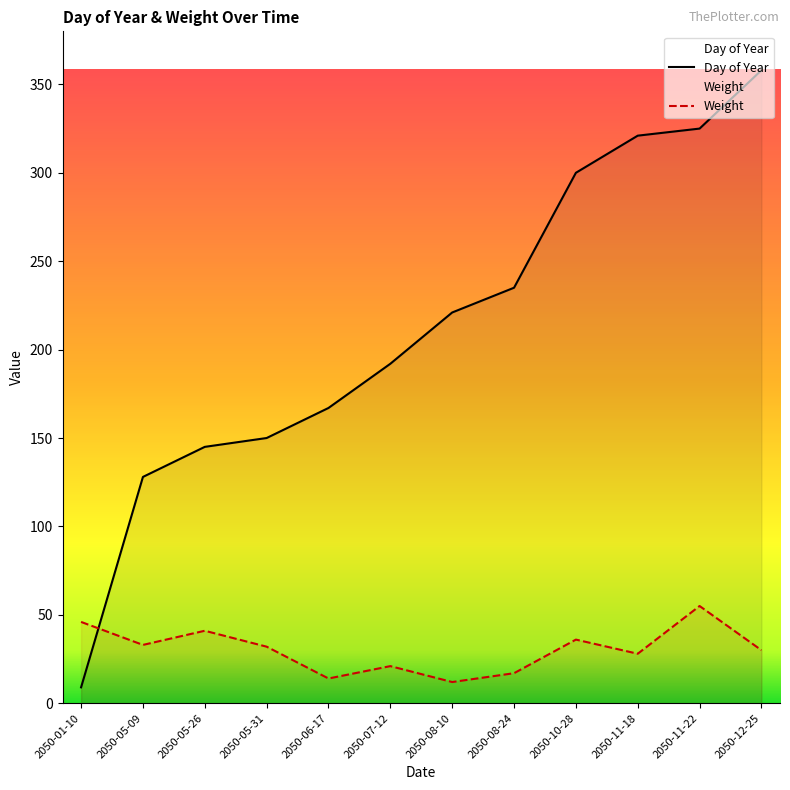

Reading left to right, what are all the values shown in this chart?

Day of Year: 2050-01-10=9	2050-05-09=128	2050-05-26=145	2050-05-31=150	2050-06-17=167	2050-07-12=192	2050-08-10=221	2050-08-24=235	2050-10-28=300	2050-11-18=321	2050-11-22=325	2050-12-25=358
Weight: 2050-01-10=46	2050-05-09=33	2050-05-26=41	2050-05-31=32	2050-06-17=14	2050-07-12=21	2050-08-10=12	2050-08-24=17	2050-10-28=36	2050-11-18=28	2050-11-22=55	2050-12-25=30